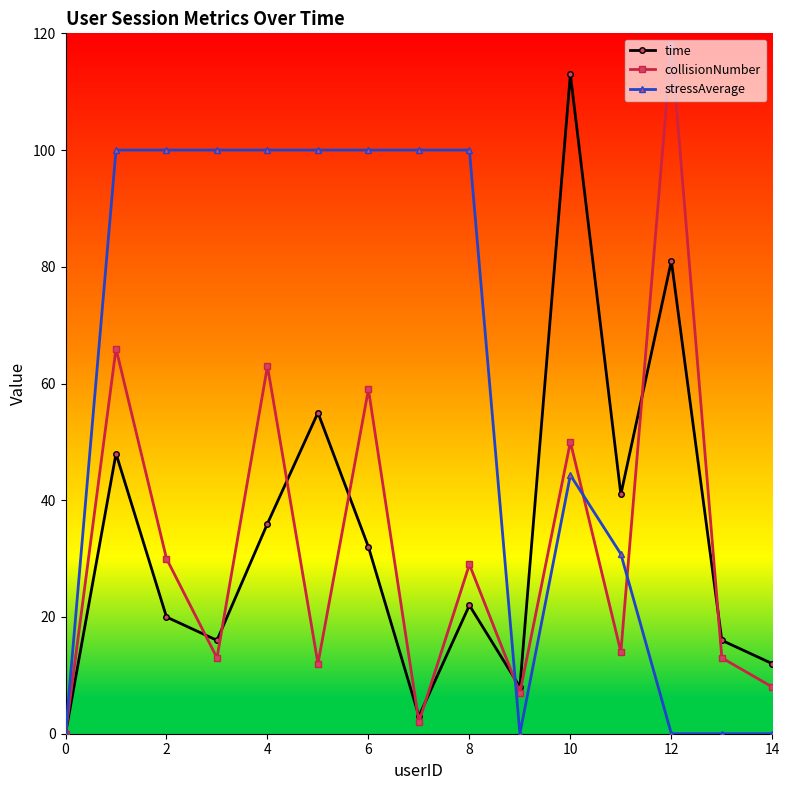

Which series has the largest total across all categories?

stressAverage